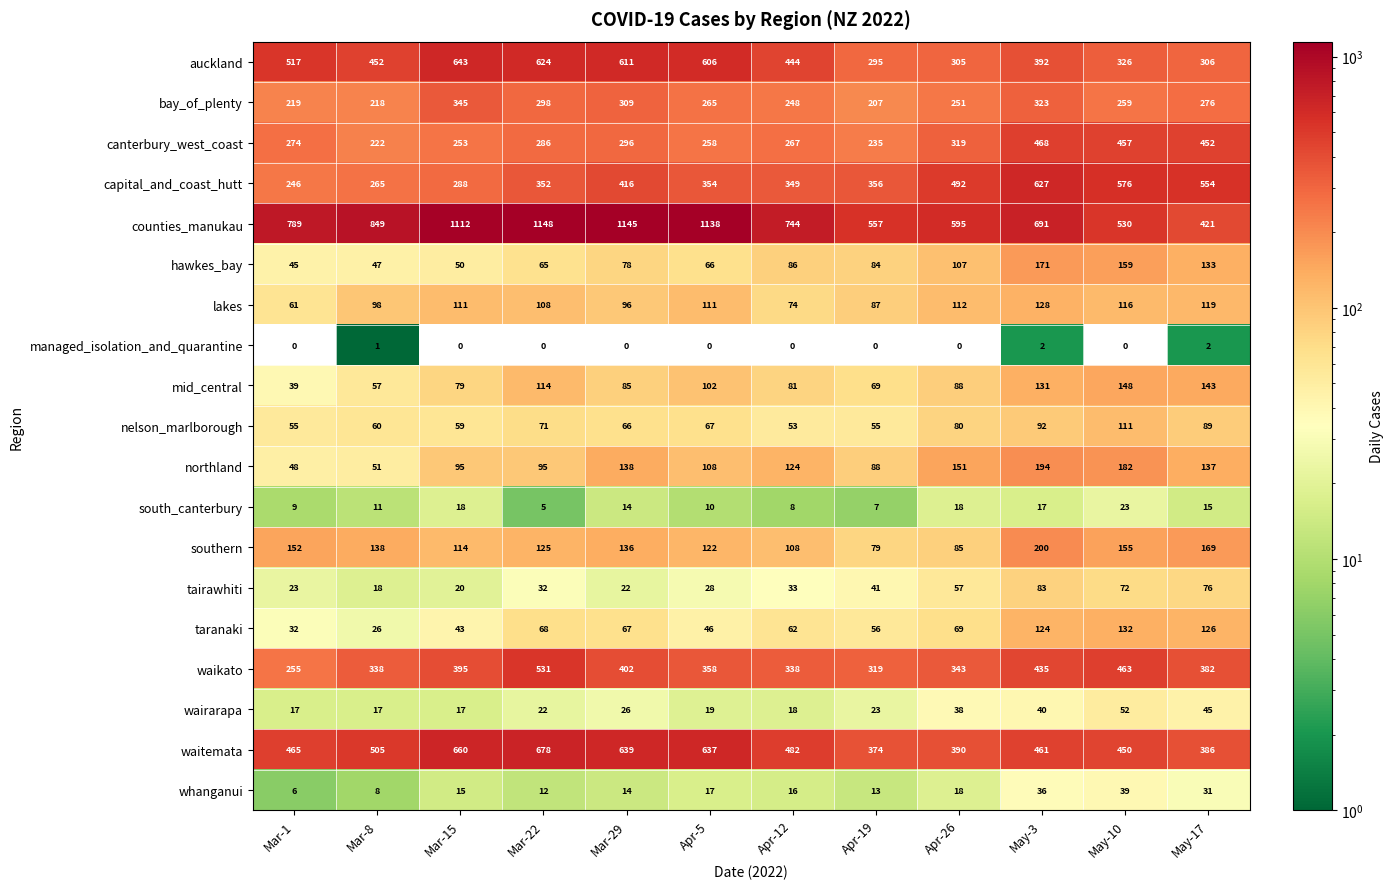

What is the difference between the maximum and minimum values in the lakes series?

67